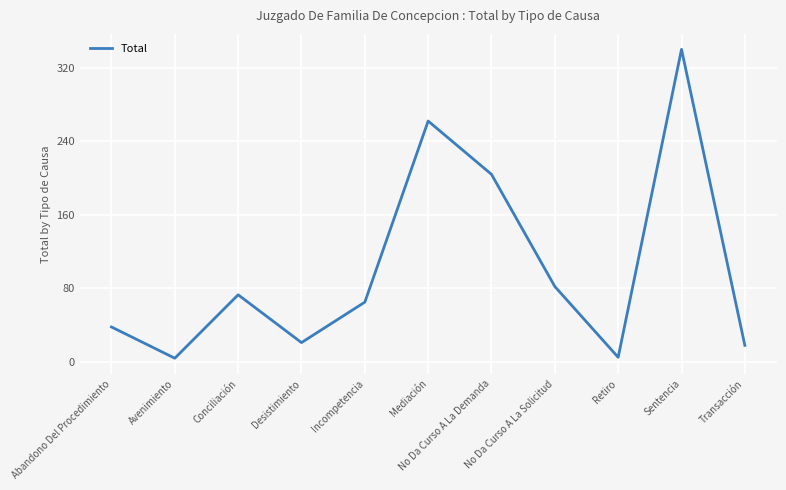

What position from the left is Mediación?

6